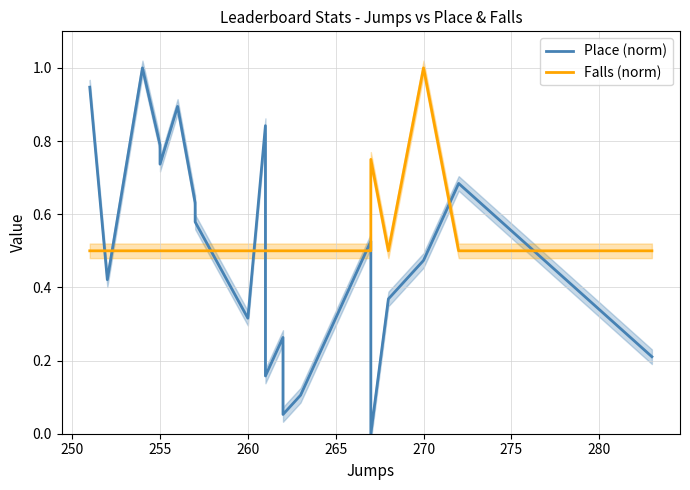

Is the value of Falls (norm) at 16 greater than the value of Place (norm) at 13?

Yes